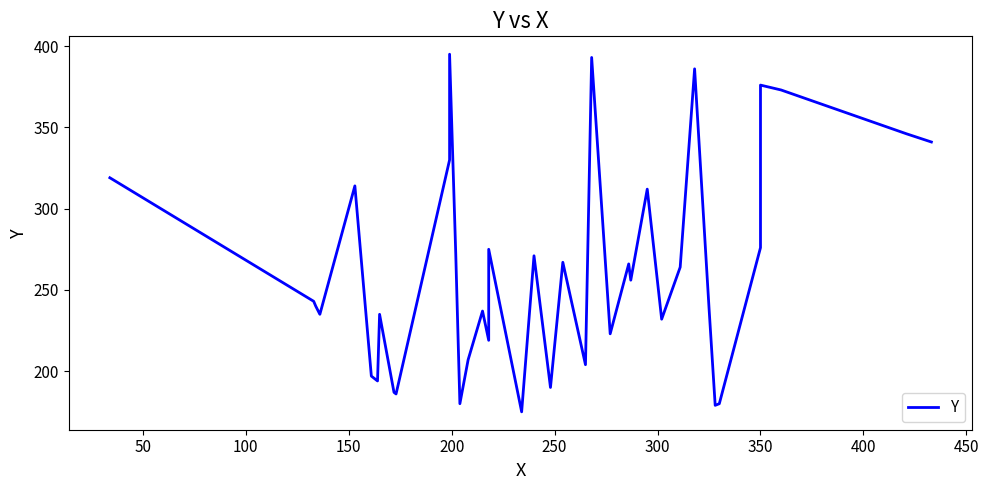

What is the difference between the maximum and minimum values?

220